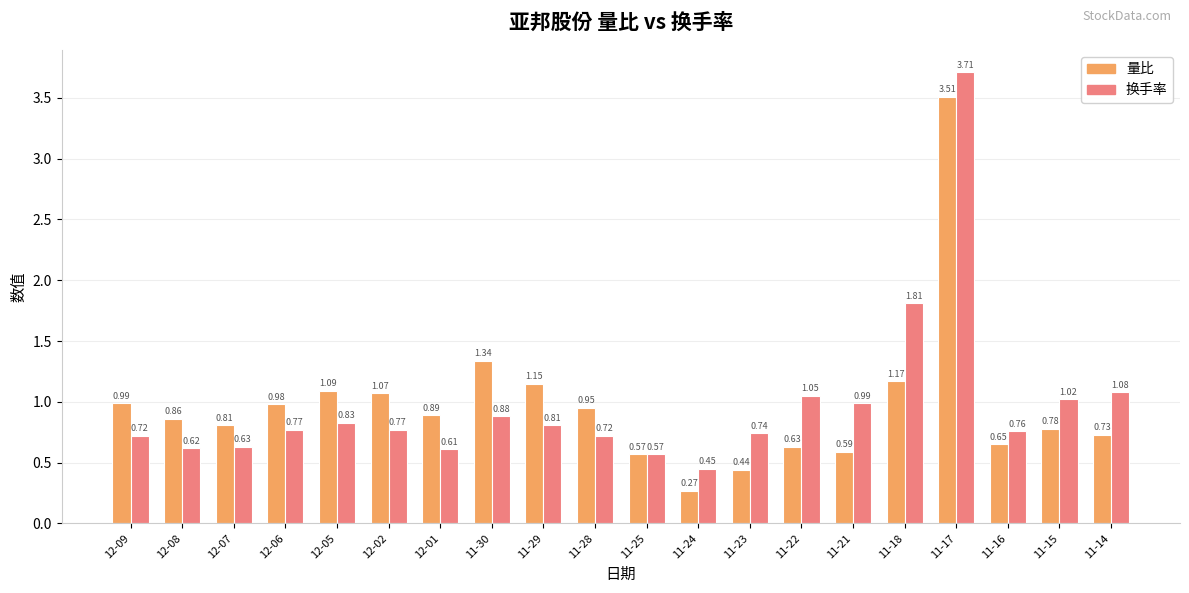

Between 11-29 and 11-18, which series saw the biggest shift?

换手率